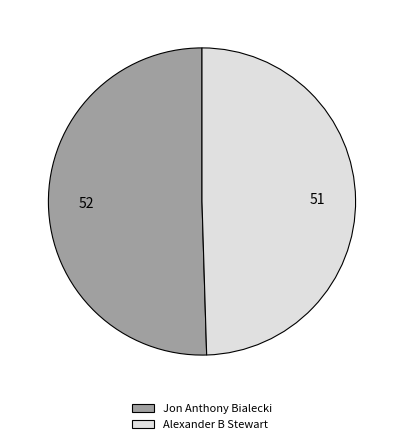

True or false: Alexander B Stewart accounts for 50% of the total.

True